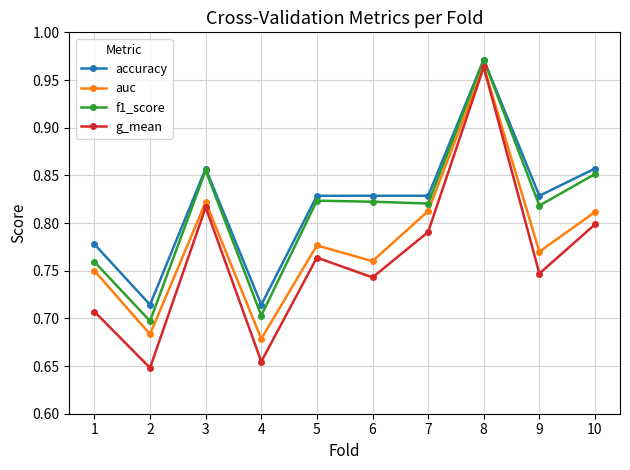

At which category does the chart reach its peak across all series?

8